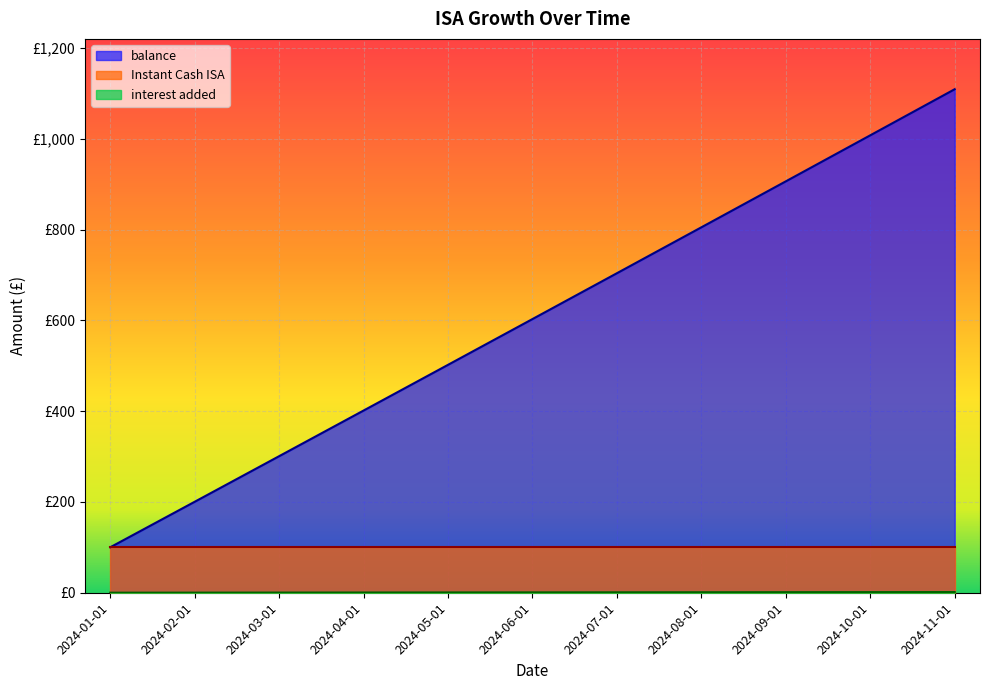

True or false: interest added and balance cross at least once.

False